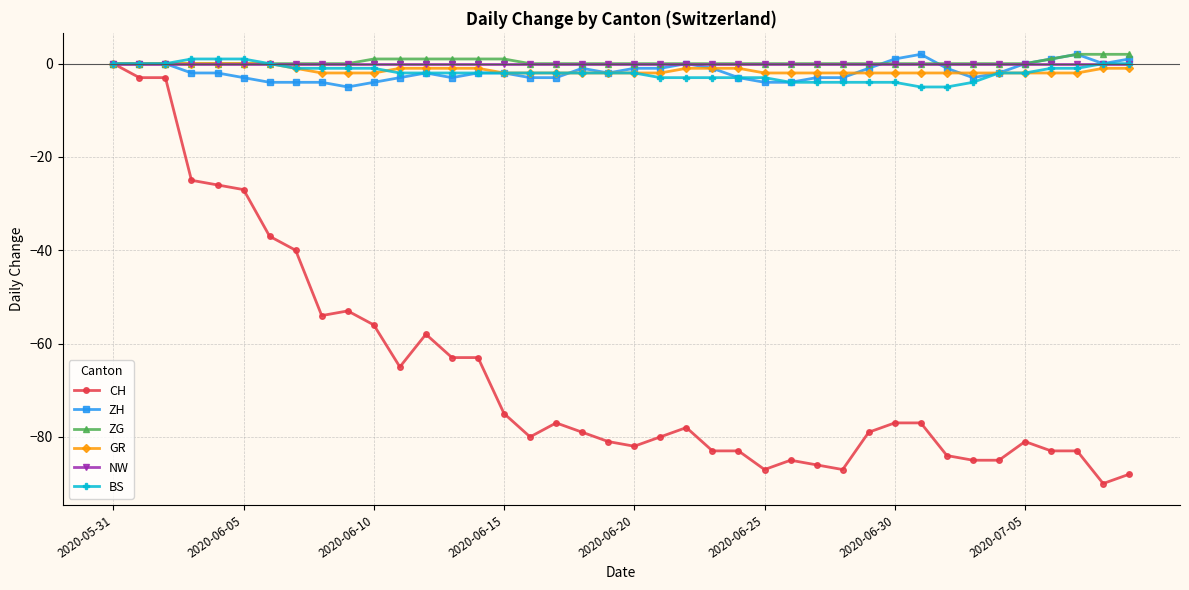

Which series has the widest spread of values?

CH